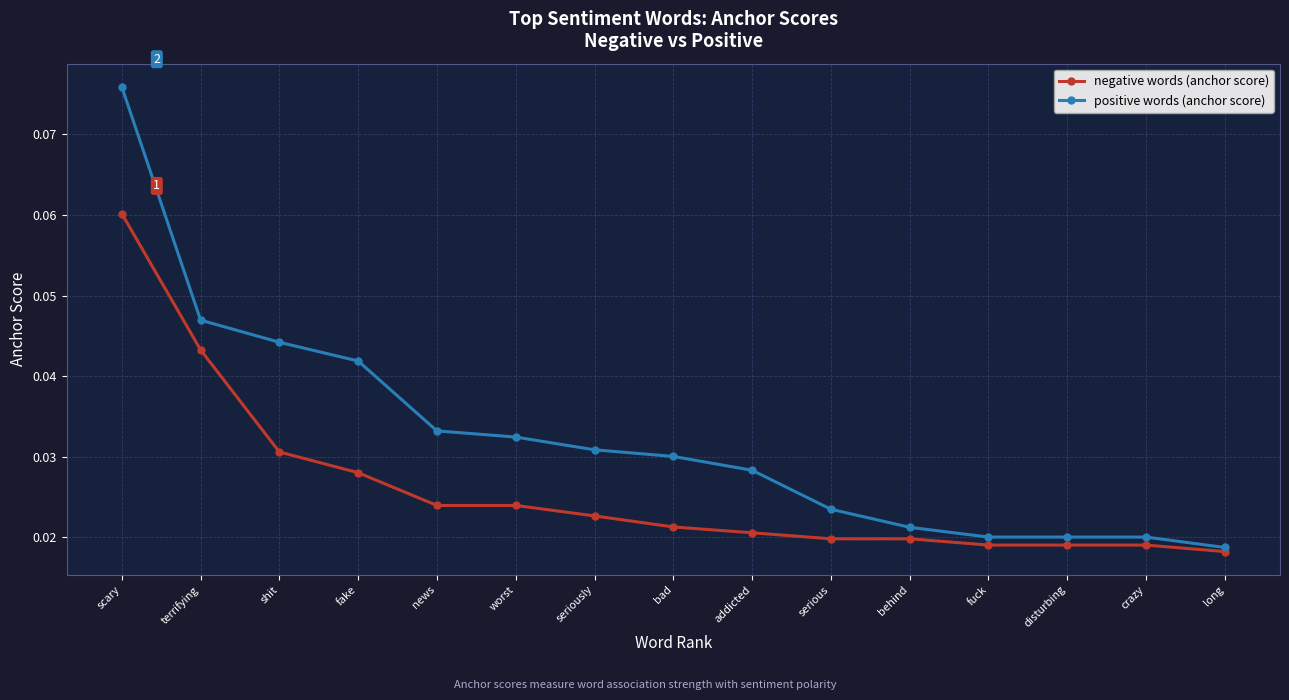

How many lines are shown in the chart?

2